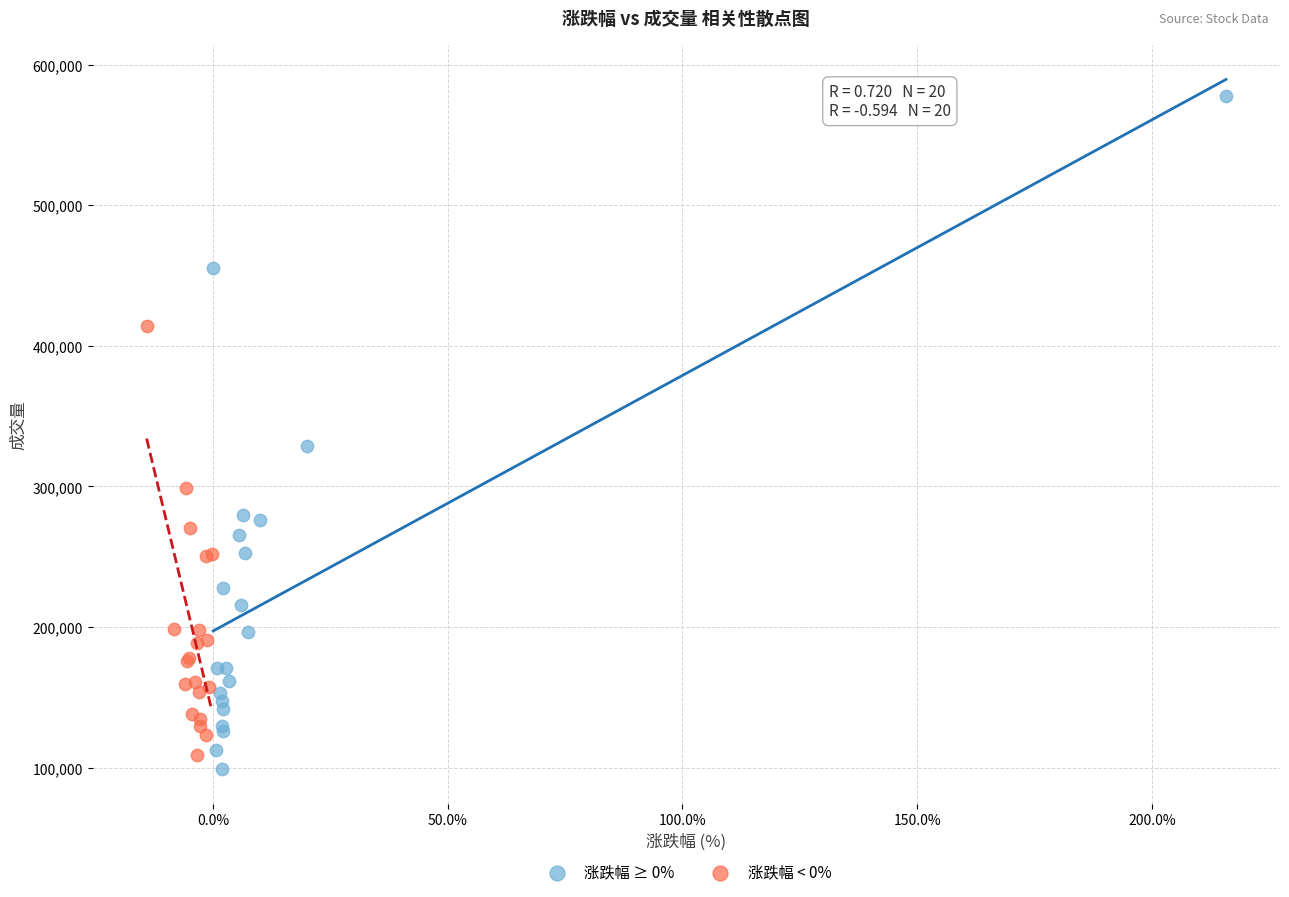

Which series has the widest spread of Y values?

涨跌幅 ≥ 0%